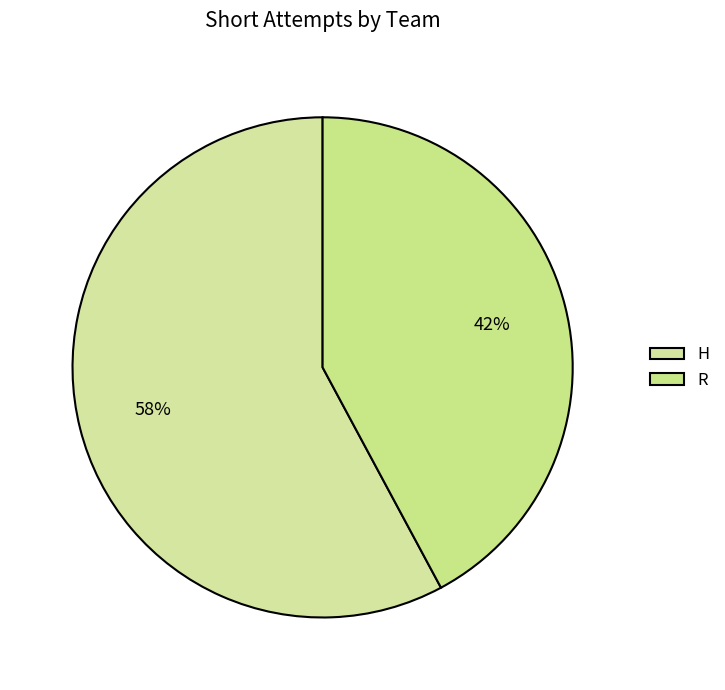

What is the largest slice in the pie chart?

H